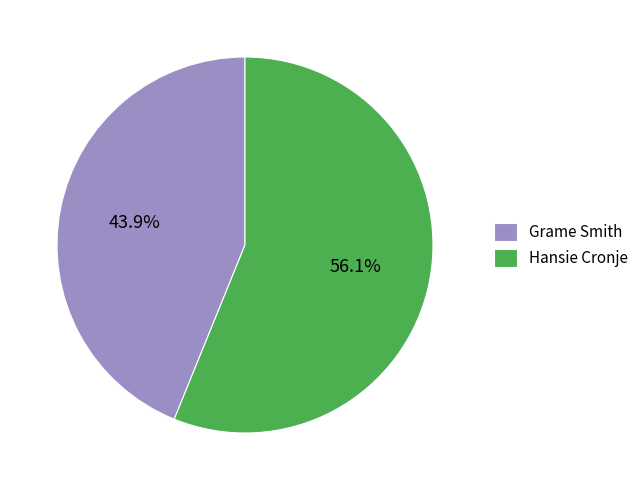

Do Grame Smith and Hansie Cronje together represent more than half of the pie?

Yes